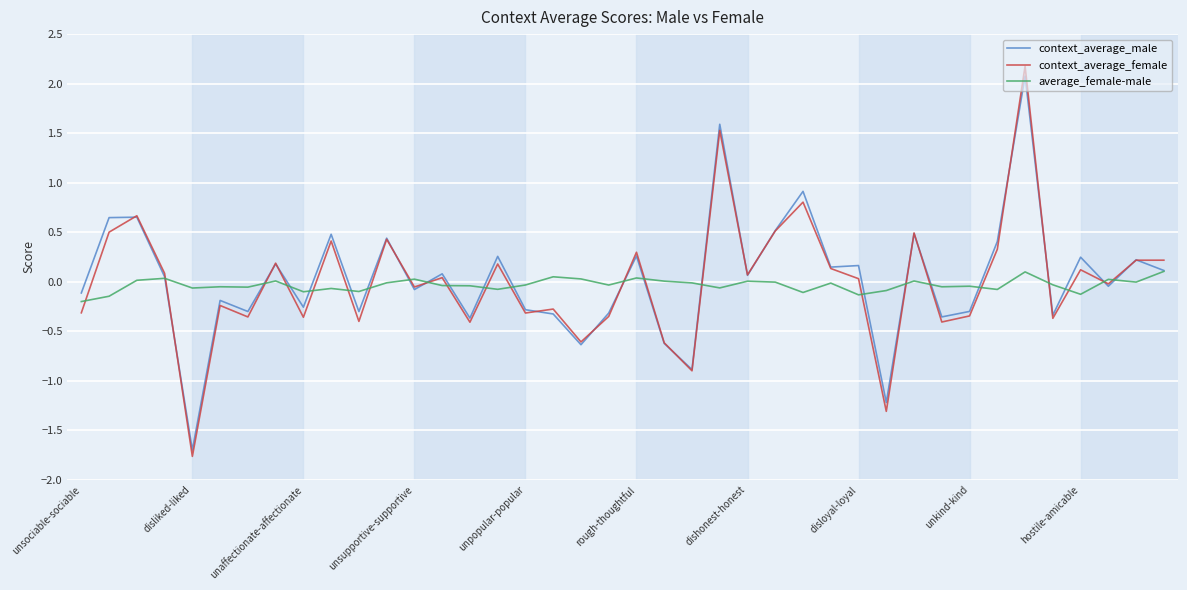

Does the chart display data point markers on the line(s)?

No